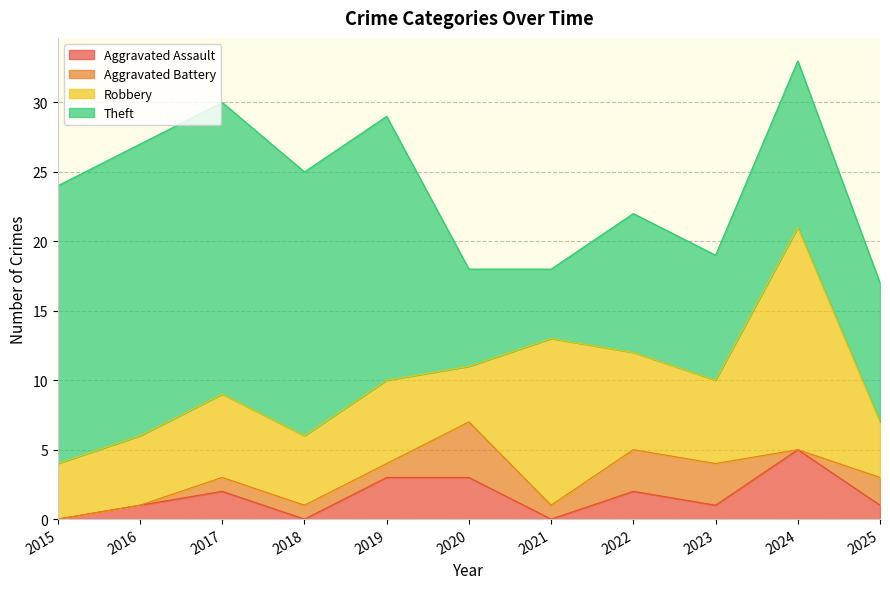

At which category does Aggravated Assault reach its first local valley?

2018